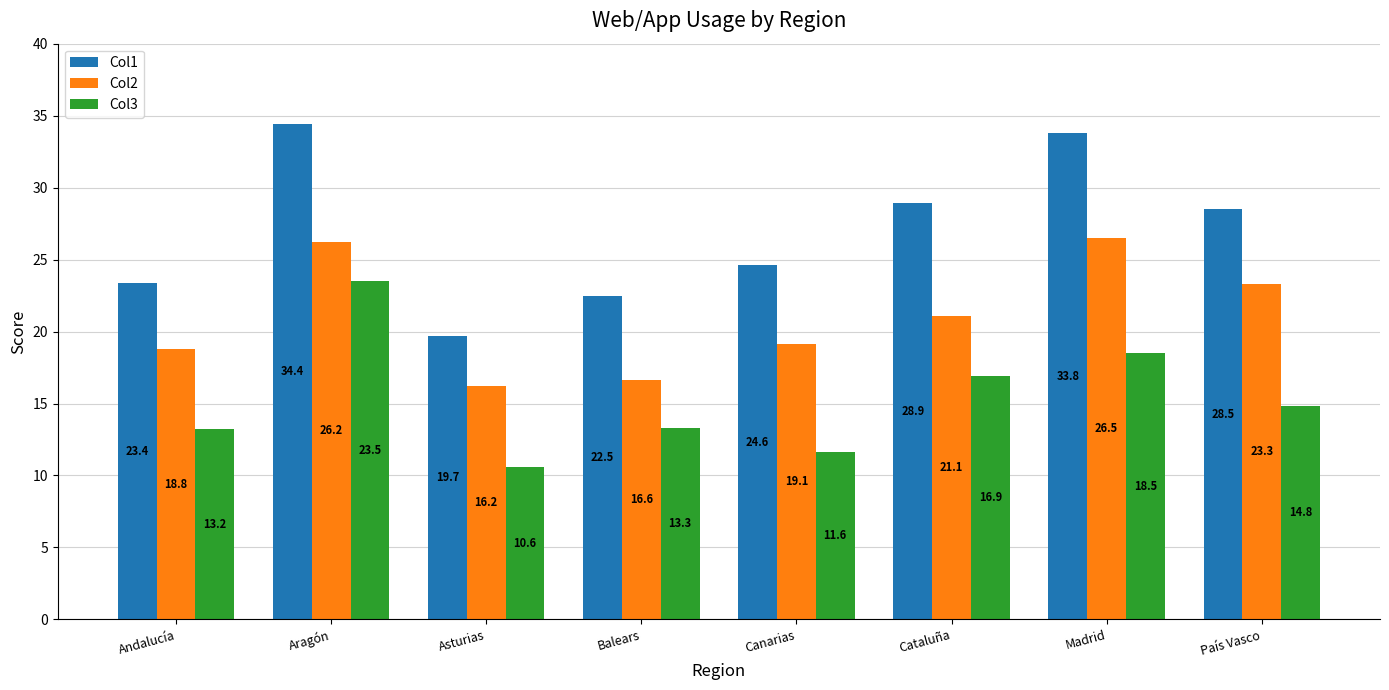

List the series in order of their peak value, lowest first.

Col3, Col2, Col1